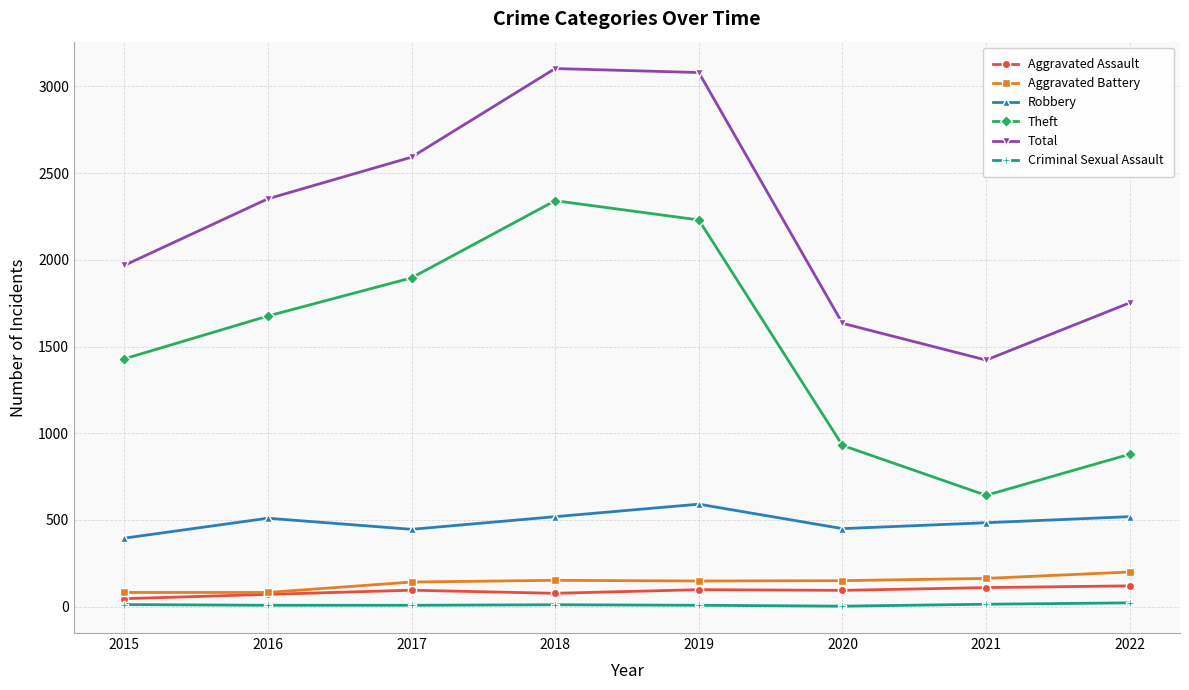

At how many categories does at least one series exceed 1569?

7